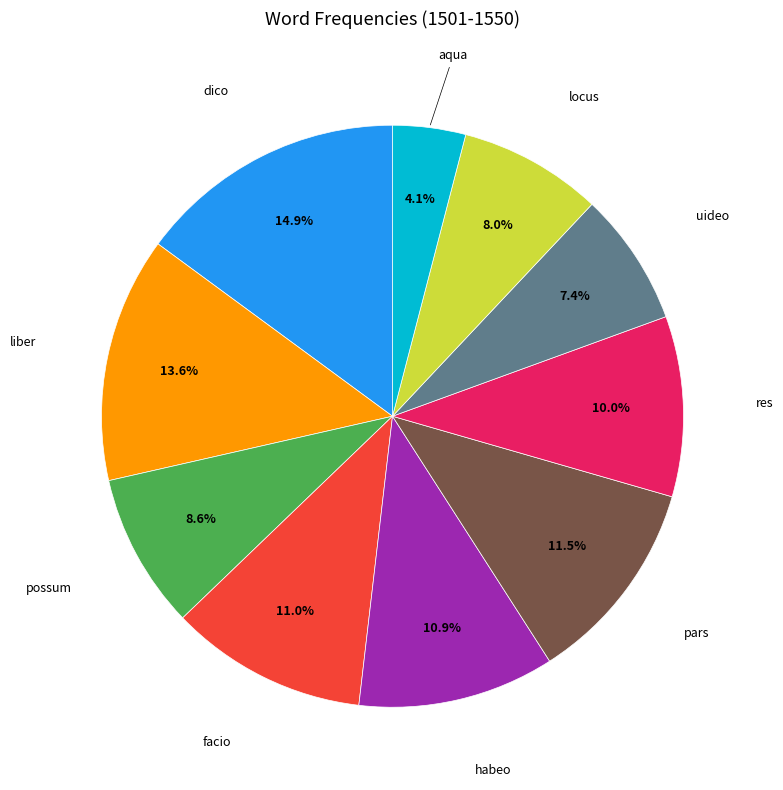

Does any single category account for the majority?

No